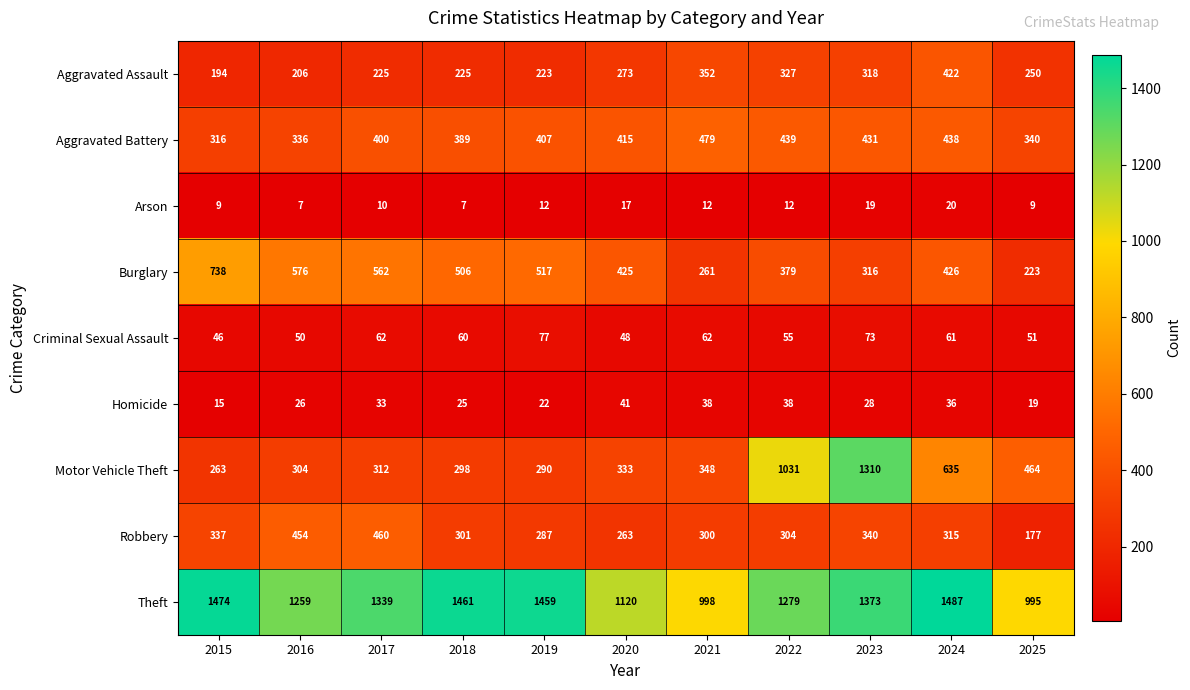

Rank the categories by Robbery value from lowest to highest.

2025, 2020, 2019, 2021, 2018, 2022, 2024, 2015, 2023, 2016, 2017